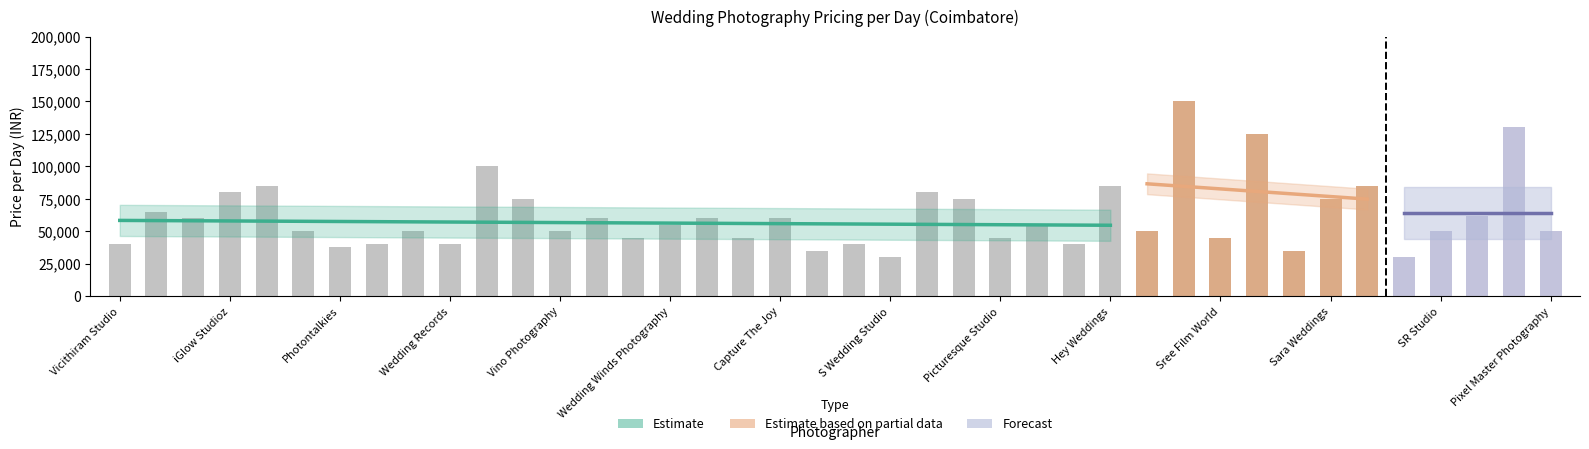

Is it true that the value at Camouflage Clicks is 35000?

True